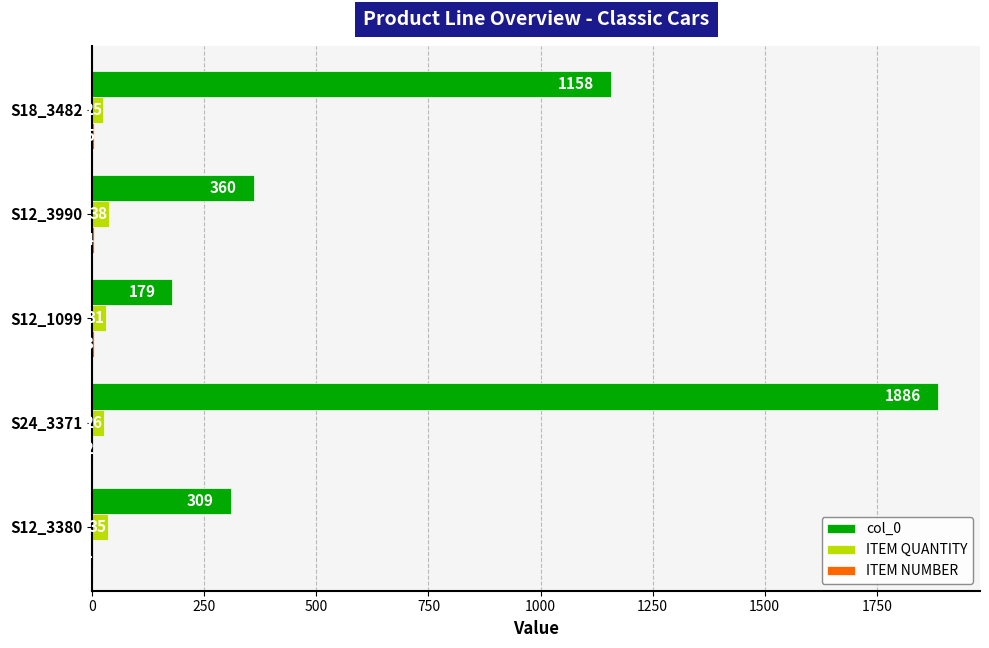

Between S12_1099 and S12_3990, which series saw the biggest shift?

col_0